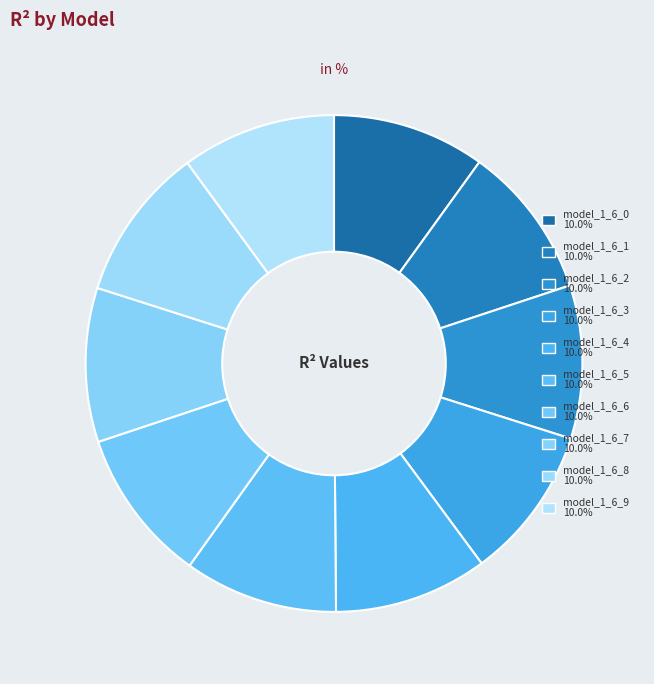

Which category has the smallest portion of the pie?

model_1_6_0